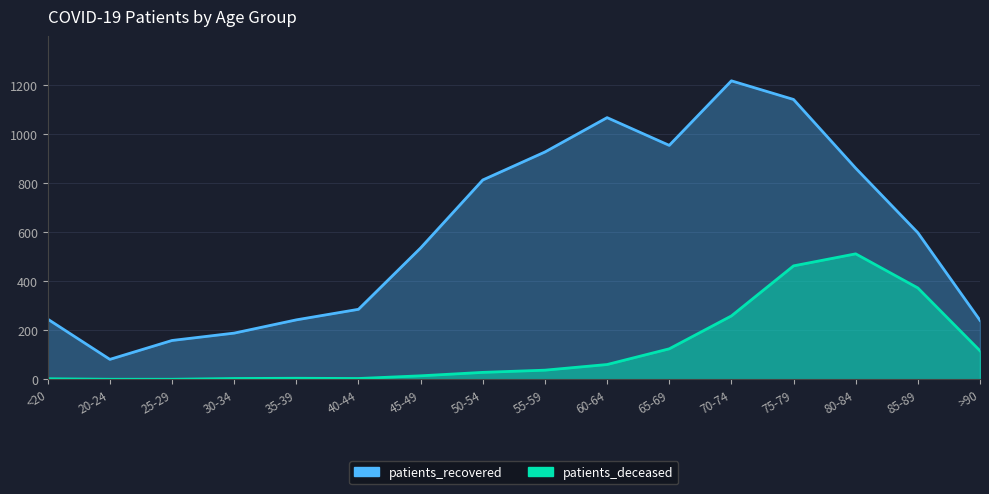

True or false: patients_recovered has a value of 597 at 85-89.

True